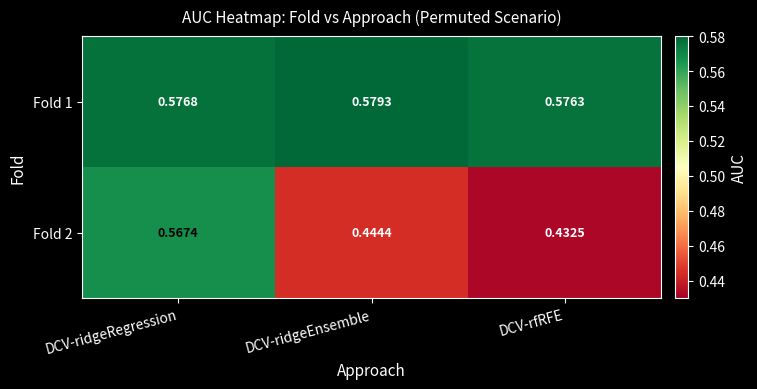

At which label is Fold 1 closest to 0?

DCV-rfRFE